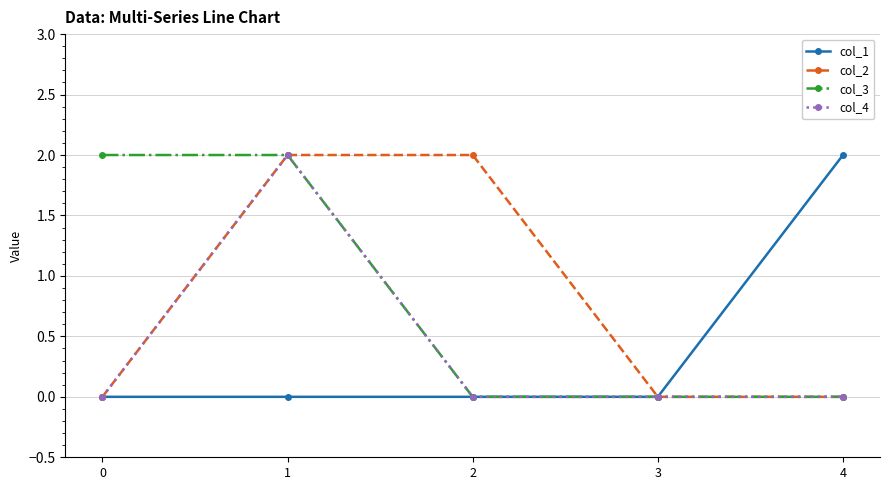

At which category is the sum across all series the highest?

1